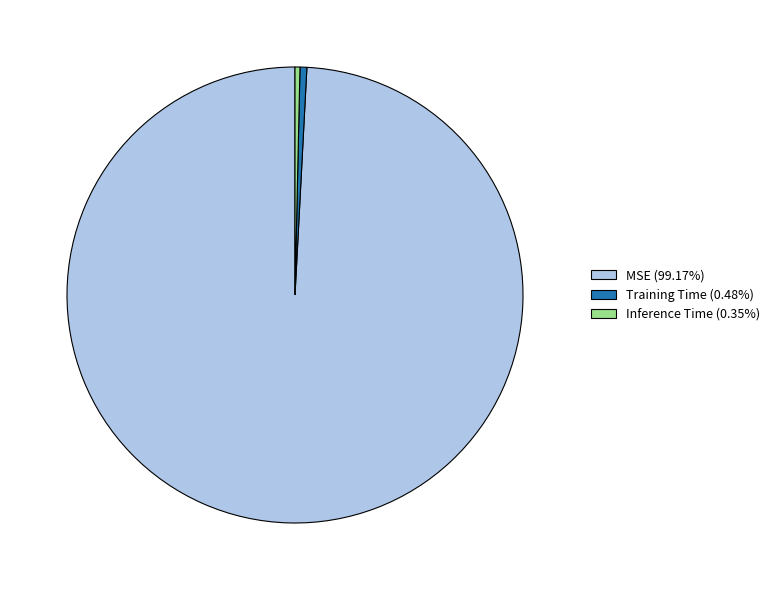

How many slices are in this pie chart?

3